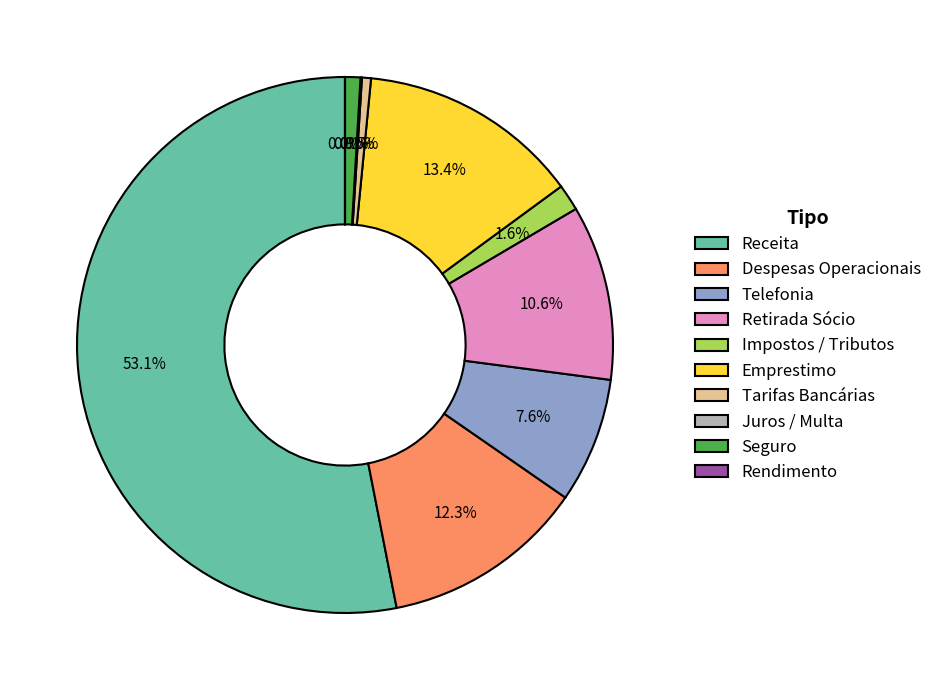

Approximately how many times larger is the value at Receita compared to Emprestimo?

4.0